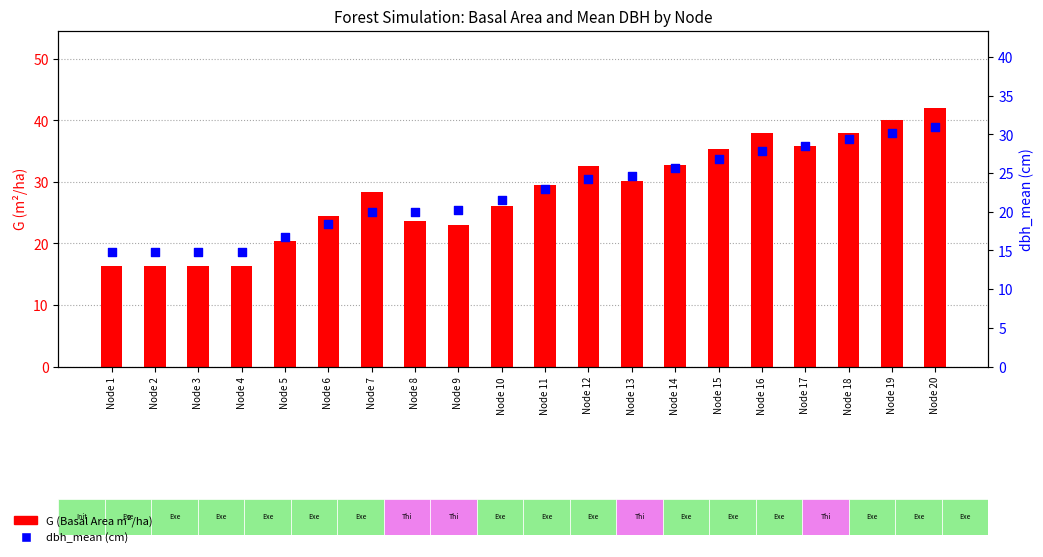

What is the total value across all series at Node 15?

62.2